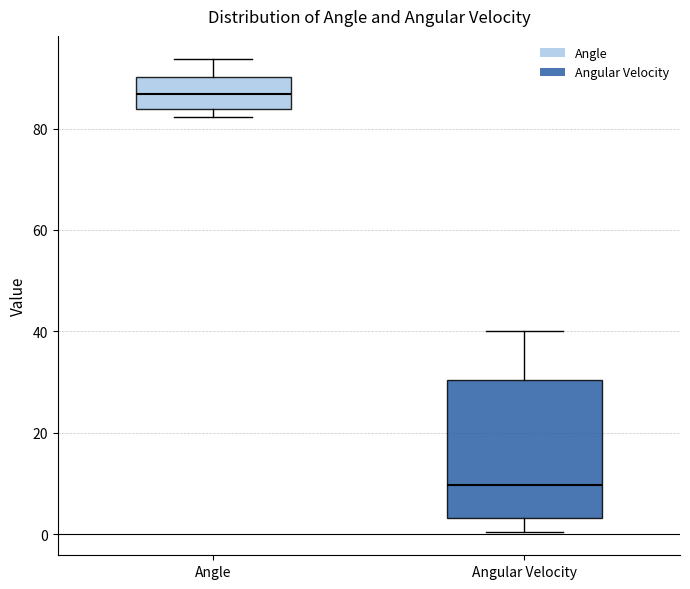

Which box is the tallest, from its lower edge to its upper edge?

Angular Velocity